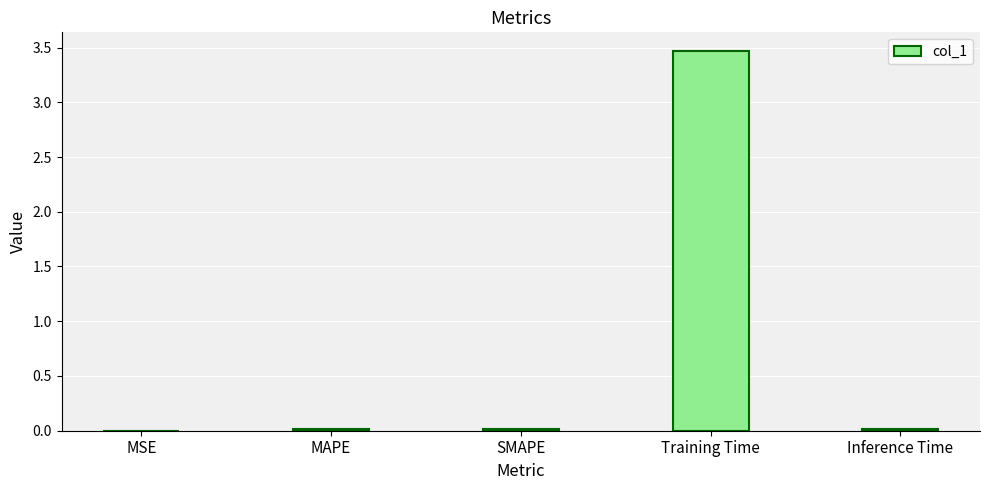

What is the greatest value displayed?

3.5